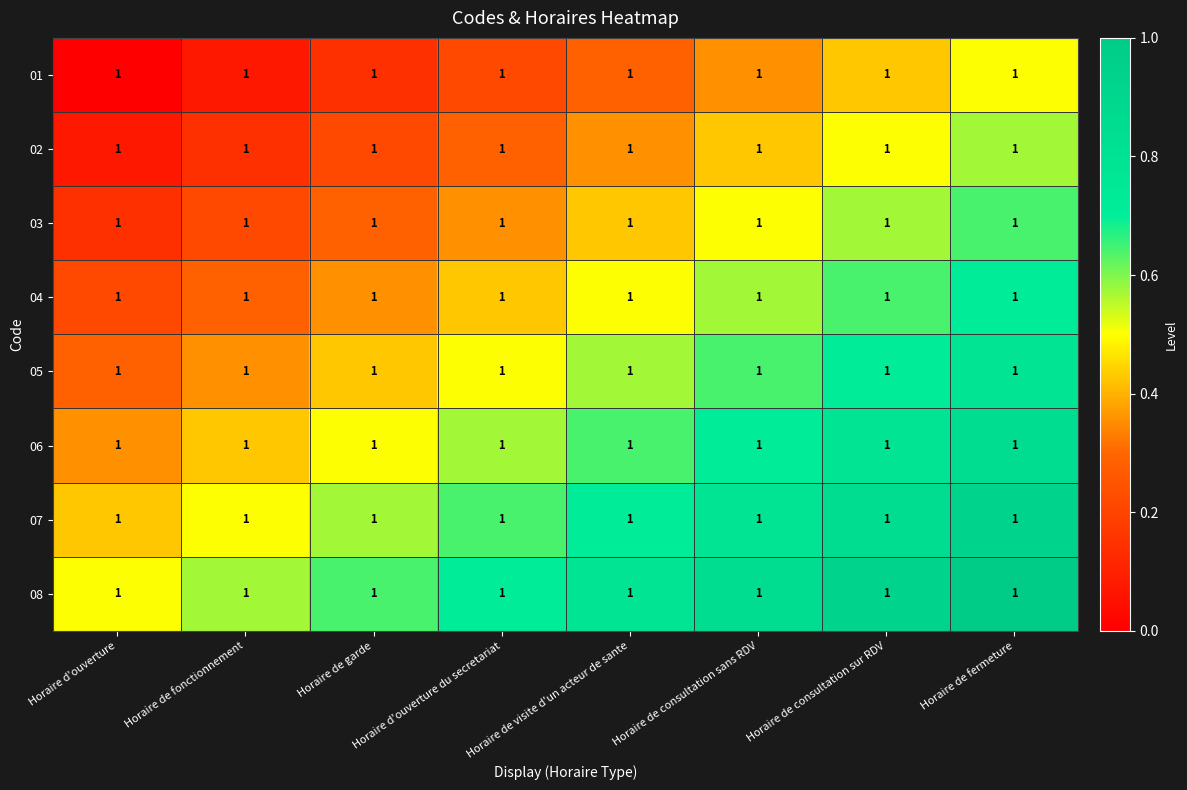

Count the number of data series in this chart.

8